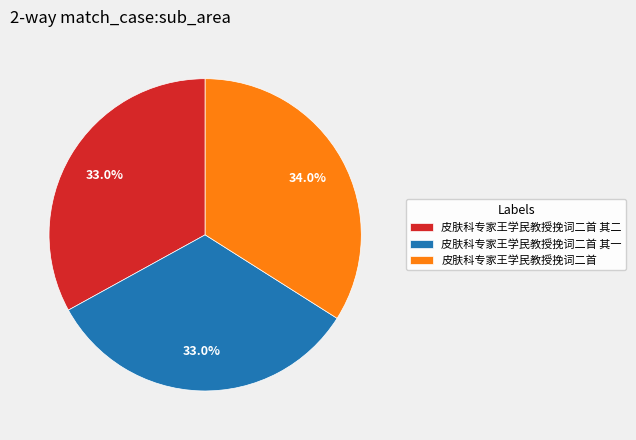

Approximately how many times larger is the value at 皮肤科专家王学民教授挽词二首 compared to 皮肤科专家王学民教授挽词二首 其一?

1.0